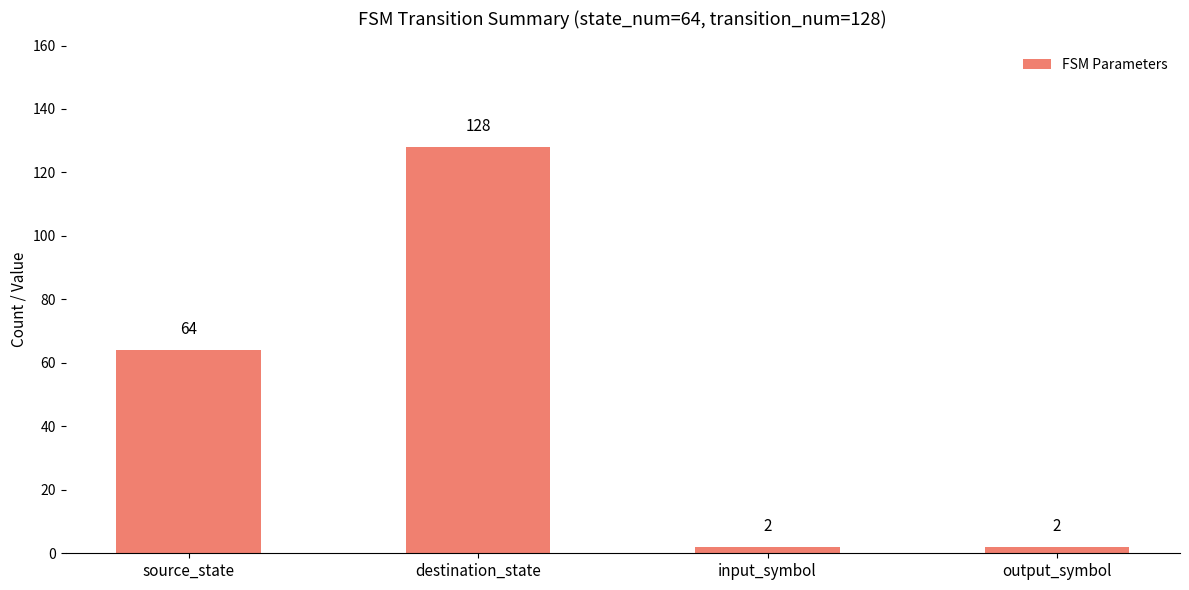

What is the sum of all values?

196